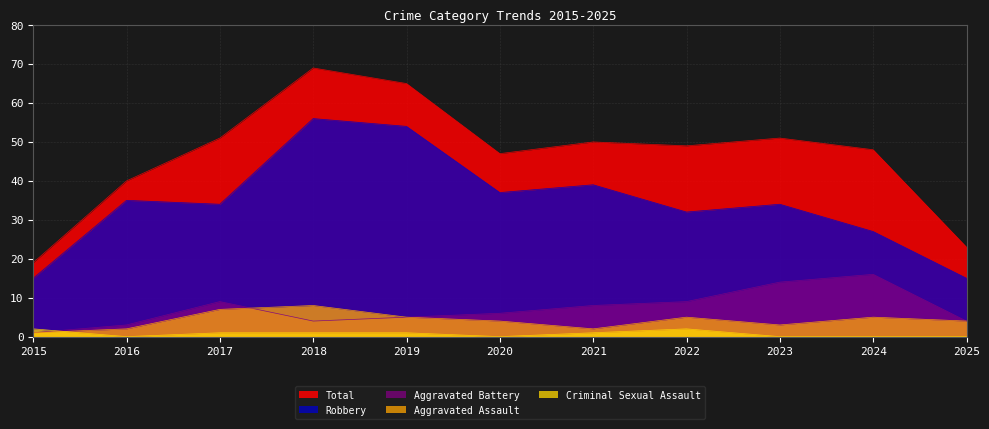

What is the difference between the second highest and second lowest values in the Aggravated Battery series?

11